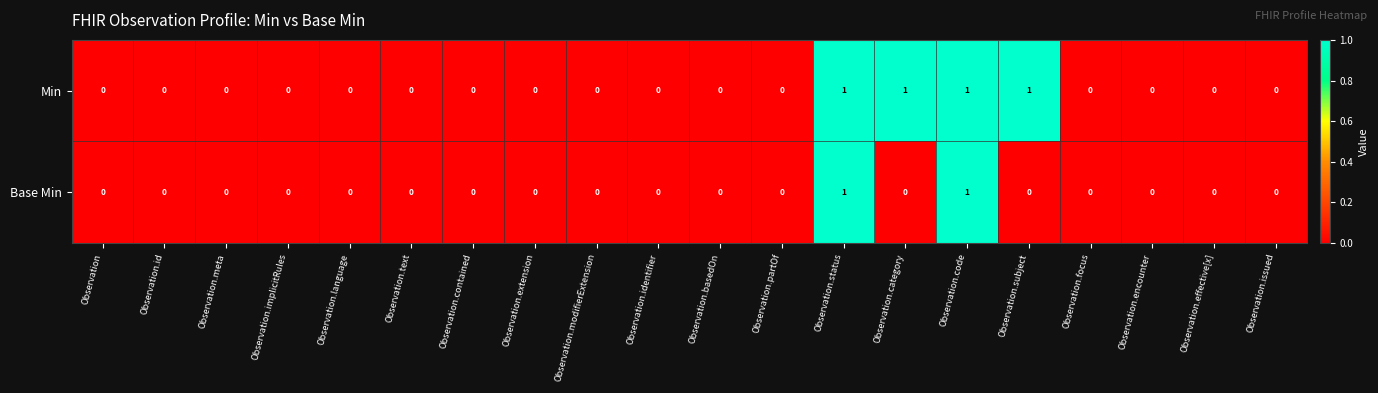

At Observation.category, list the series in order from smallest to largest.

Base Min, Min